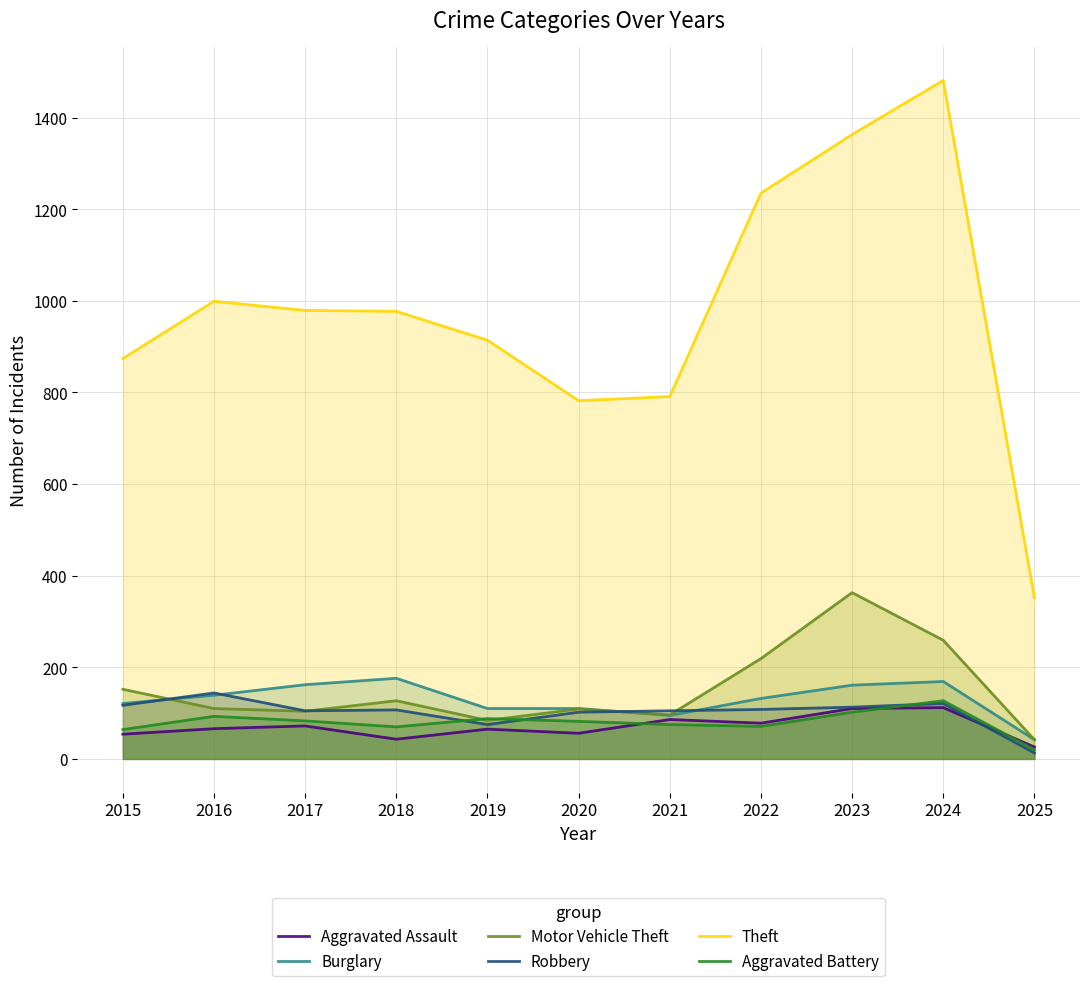

What is the difference between the highest and lowest values at 2019?

849